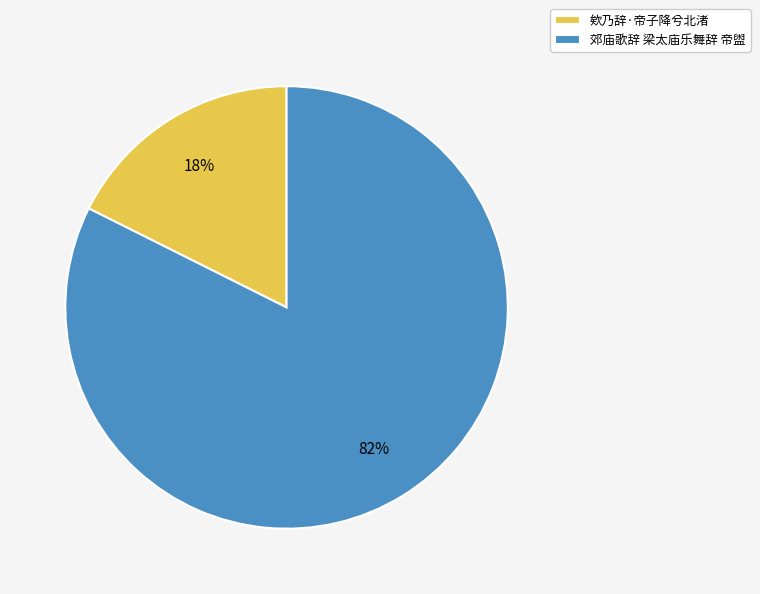

True or false: 郊庙歌辞 梁太庙乐舞辞 帝盥 accounts for 70% of the total.

False